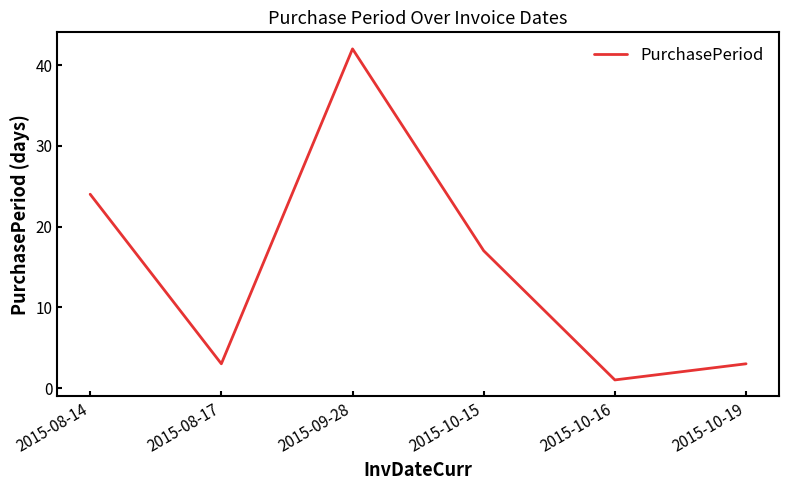

What position from the left is 2015-09-28?

3